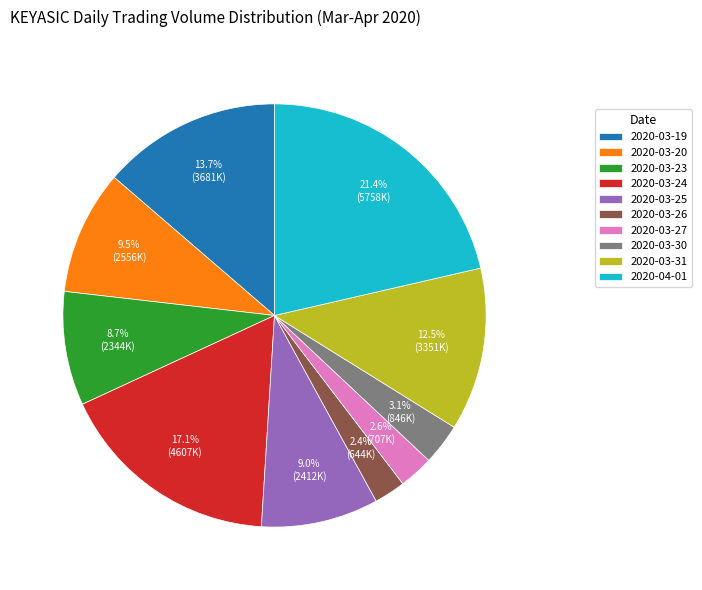

Which category has the biggest portion of the pie?

2020-04-01